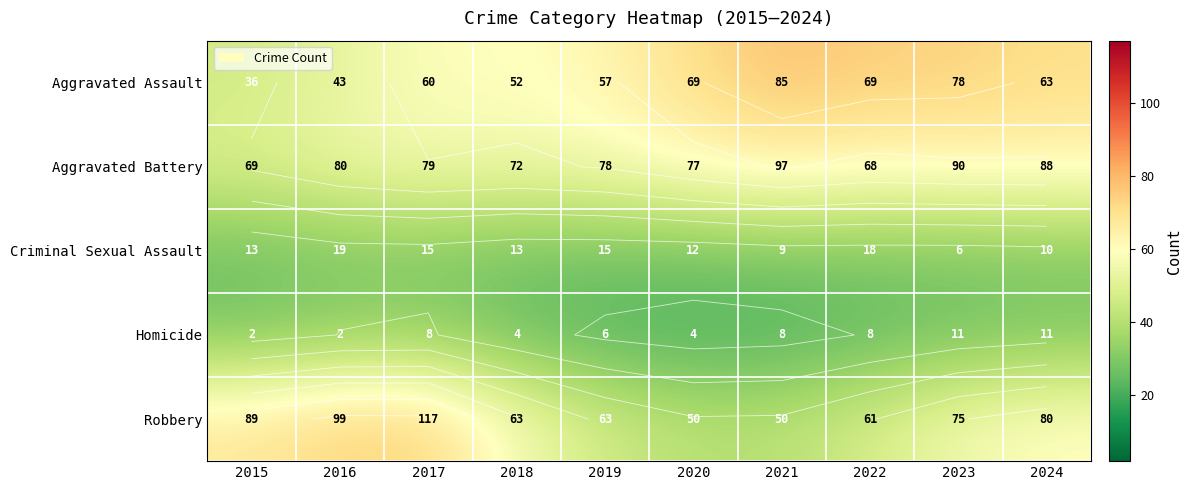

True or false: Homicide has a value of 34.9 at 2019.

False